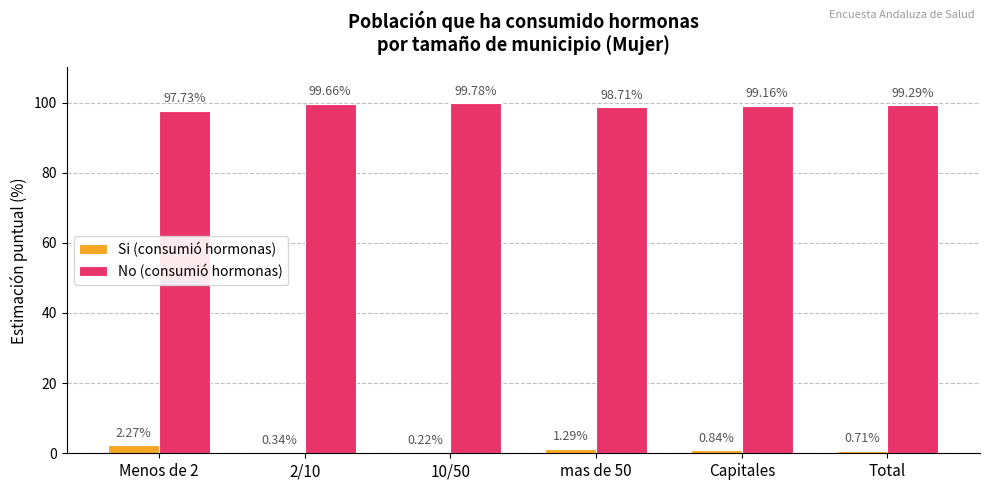

Is the value of No (consumió hormonas) at 2/10 greater than the value of Si (consumió hormonas) at Capitales?

Yes